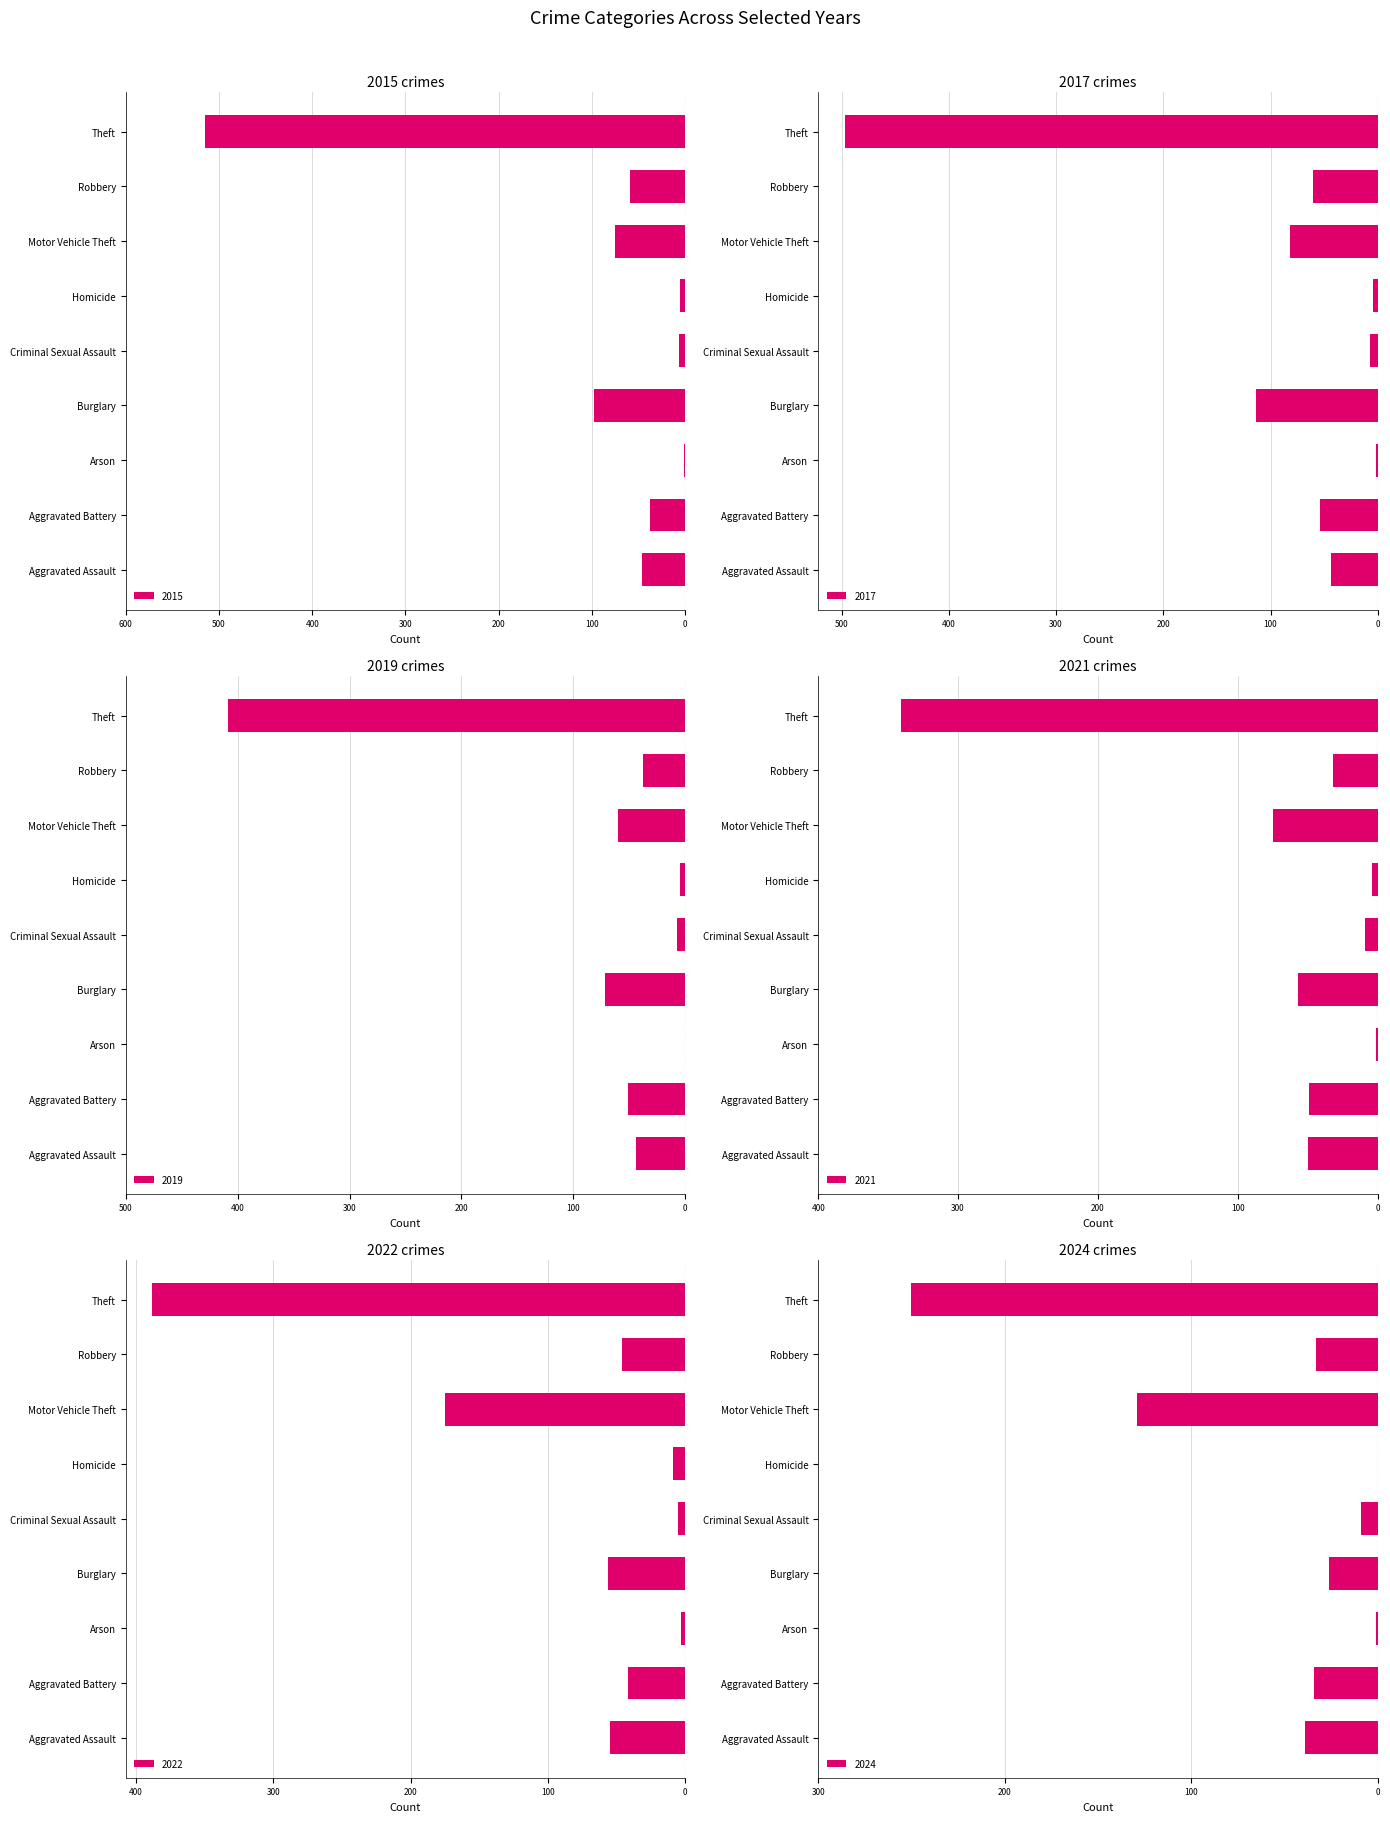

Reading left to right, what are all the values shown in this chart?

2015: Aggravated Assault=-46	Aggravated Battery=-38	Arson=-1	Burglary=-98	Criminal Sexual Assault=-7	Homicide=-6	Motor Vehicle Theft=-75	Robbery=-59	Theft=-515
2017: Aggravated Assault=-44	Aggravated Battery=-54	Arson=-2	Burglary=-114	Criminal Sexual Assault=-7	Homicide=-4	Motor Vehicle Theft=-82	Robbery=-60	Theft=-497
2019: Aggravated Assault=-44	Aggravated Battery=-51	Arson=0	Burglary=-72	Criminal Sexual Assault=-7	Homicide=-5	Motor Vehicle Theft=-60	Robbery=-38	Theft=-409
2021: Aggravated Assault=-50	Aggravated Battery=-49	Arson=-1	Burglary=-57	Criminal Sexual Assault=-9	Homicide=-4	Motor Vehicle Theft=-75	Robbery=-32	Theft=-341
2022: Aggravated Assault=-55	Aggravated Battery=-42	Arson=-3	Burglary=-56	Criminal Sexual Assault=-5	Homicide=-9	Motor Vehicle Theft=-175	Robbery=-46	Theft=-388
2024: Aggravated Assault=-39	Aggravated Battery=-34	Arson=-1	Burglary=-26	Criminal Sexual Assault=-9	Homicide=0	Motor Vehicle Theft=-129	Robbery=-33	Theft=-250